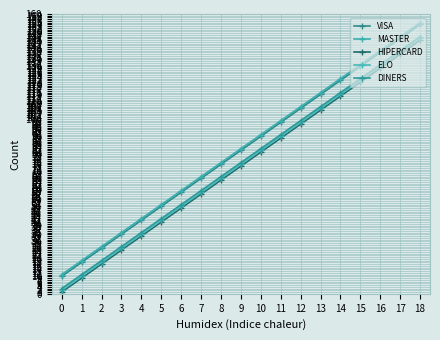

Rank the categories by MASTER value from lowest to highest.

0, 1, 2, 3, 4, 5, 6, 7, 8, 9, 10, 11, 12, 13, 14, 15, 16, 17, 18